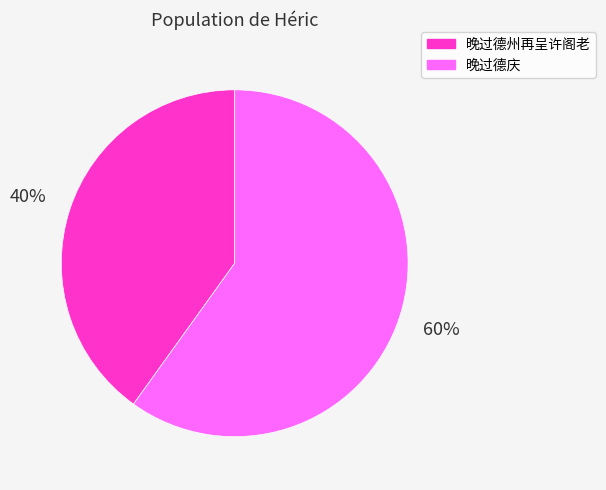

Which slice is the smallest?

晚过德州再呈许阁老